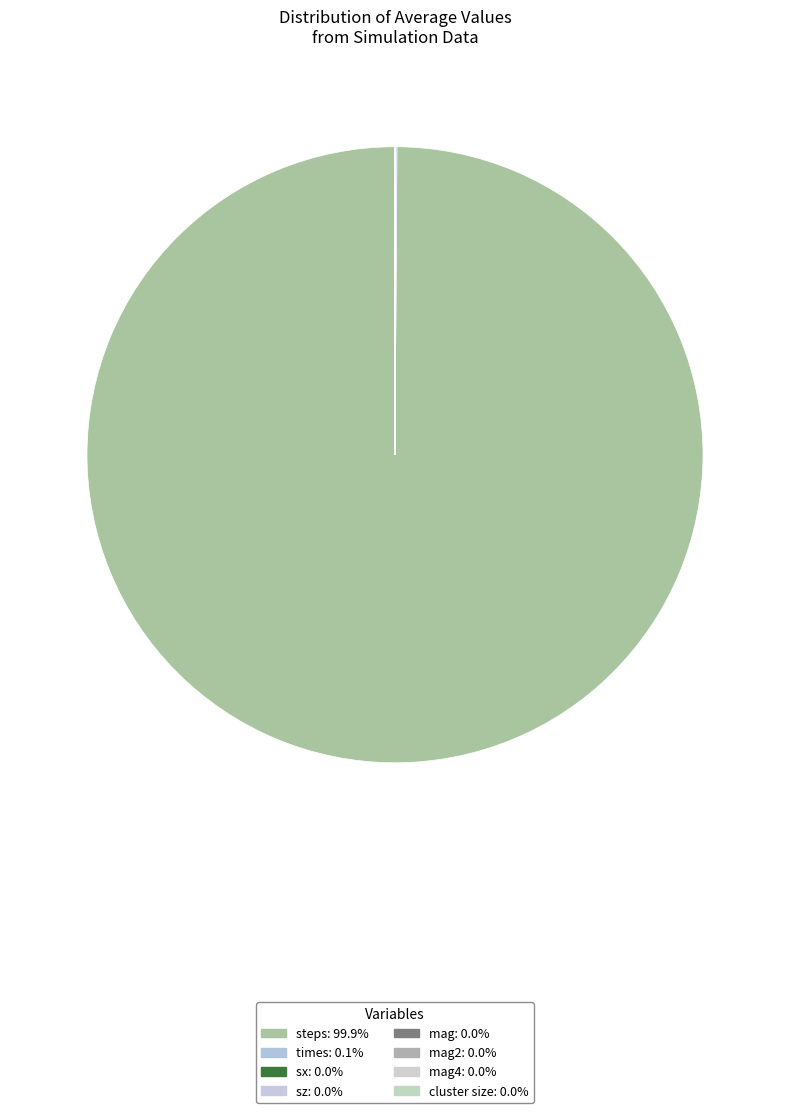

To the nearest percent, what is the average slice percentage?

12%